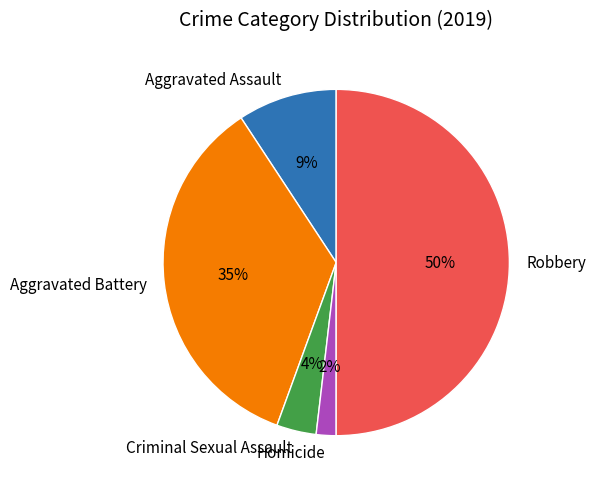

To the nearest percent, what percentage of the pie is Aggravated Battery?

35%